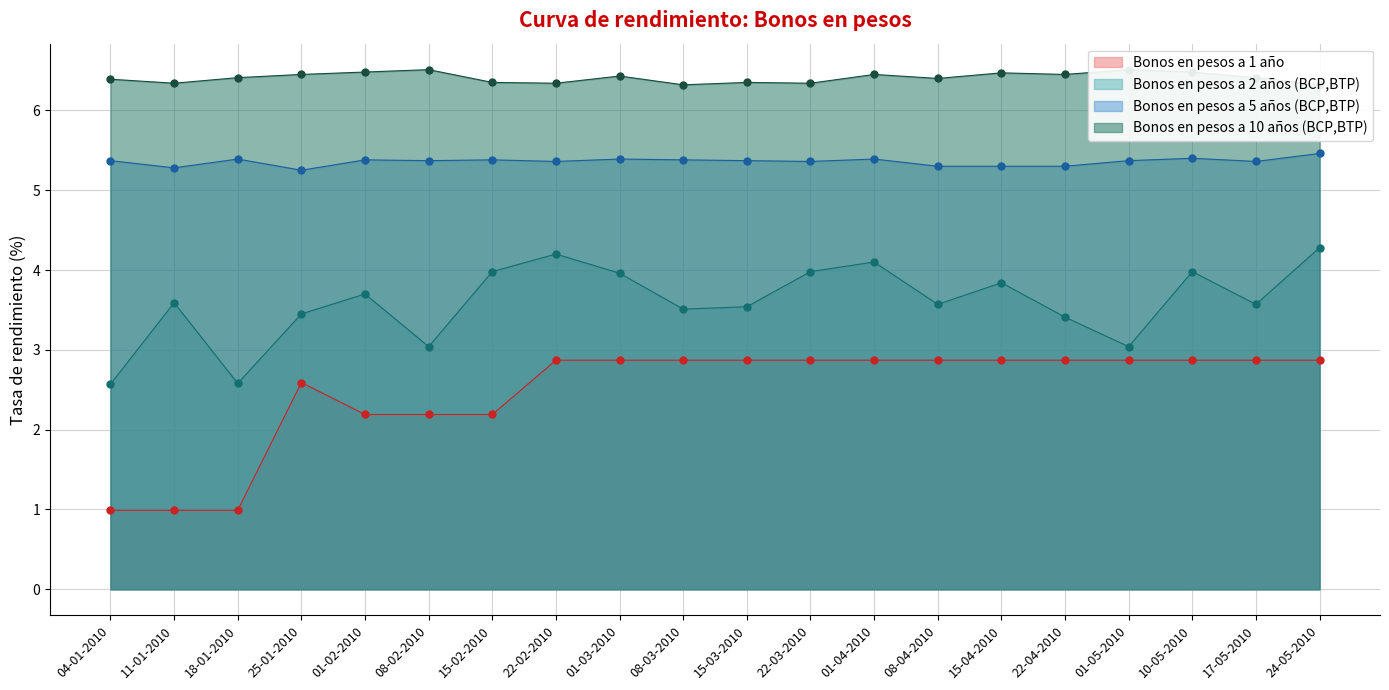

Which has a higher value, 24-05-2010 or 15-02-2010?

24-05-2010